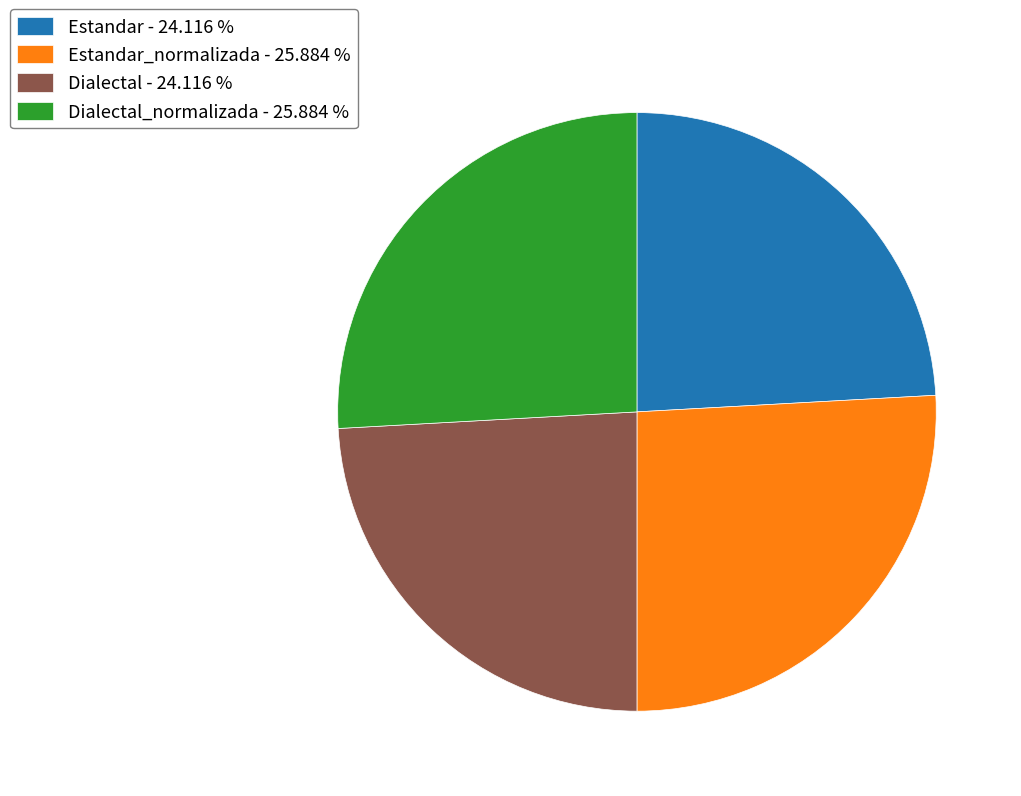

Approximately how many times larger is the value at Estandar_normalizada - 25.884 % compared to Dialectal_normalizada - 25.884 %?

1.0